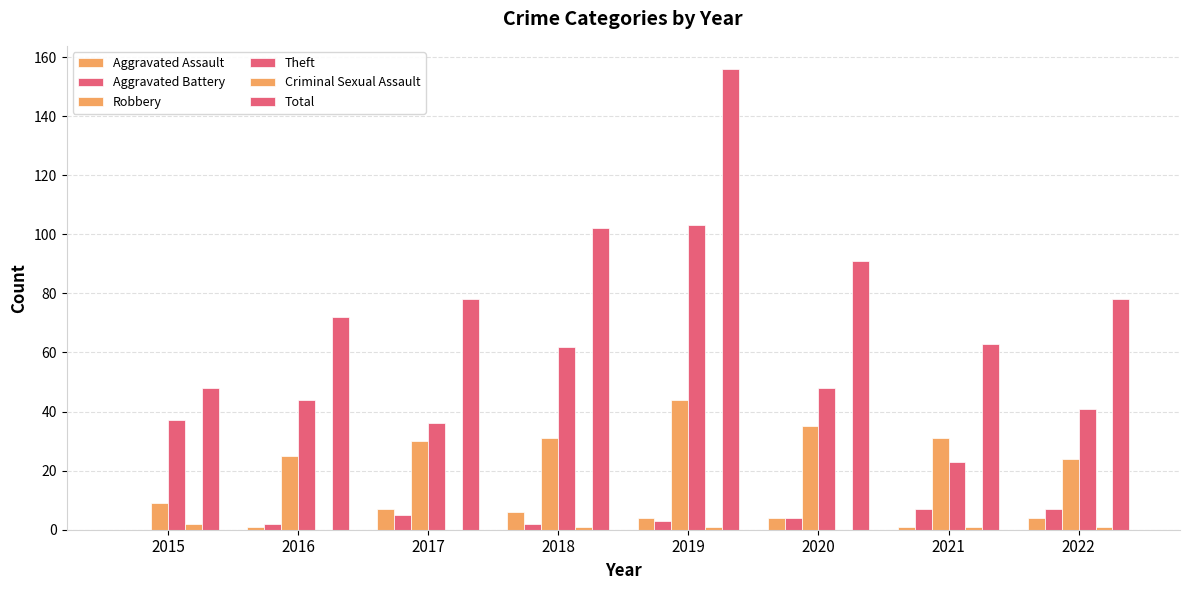

How many groups of bars are there?

8